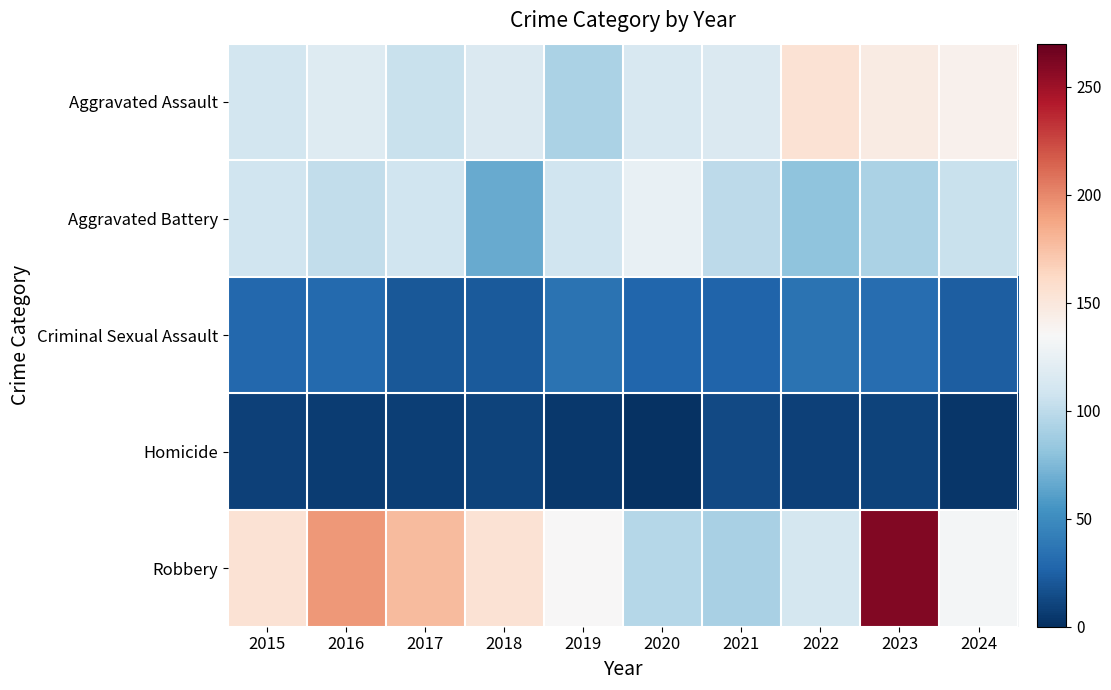

What is the total value across all series at 2021?

346